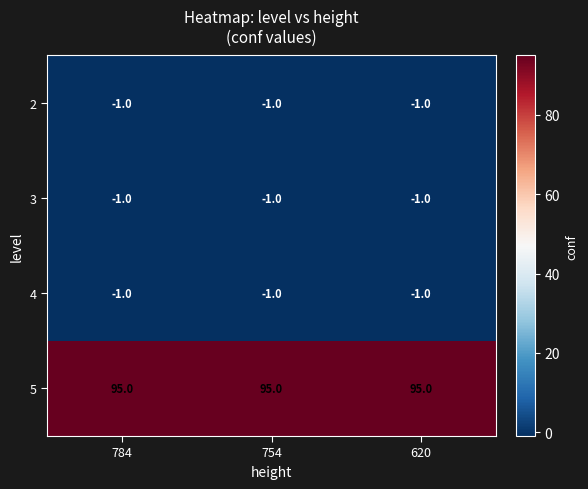

What is the total value across all series at 620?

92